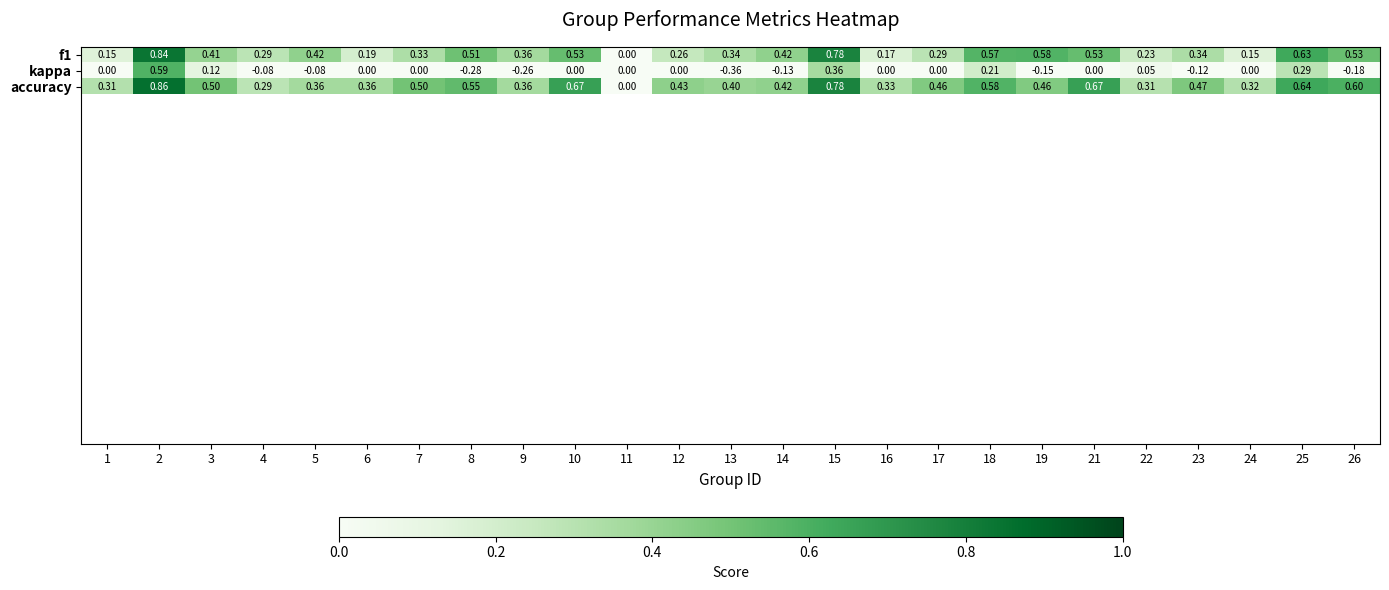

Between 2 and 15, which series saw the biggest shift?

kappa